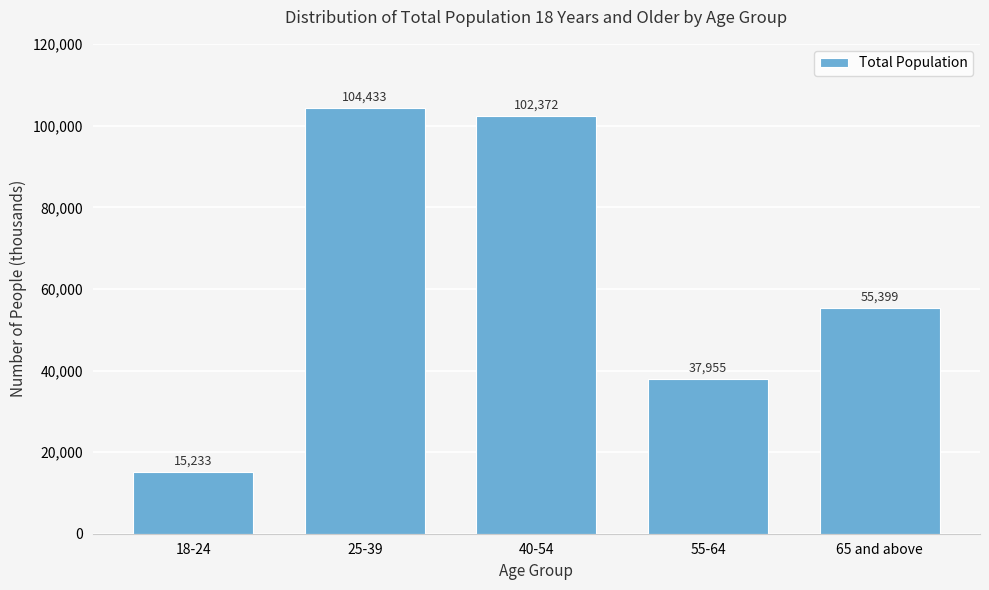

Reading right to left, extract all data points from this chart.

65 and above=55399	55-64=37955	40-54=102372	25-39=104433	18-24=15233